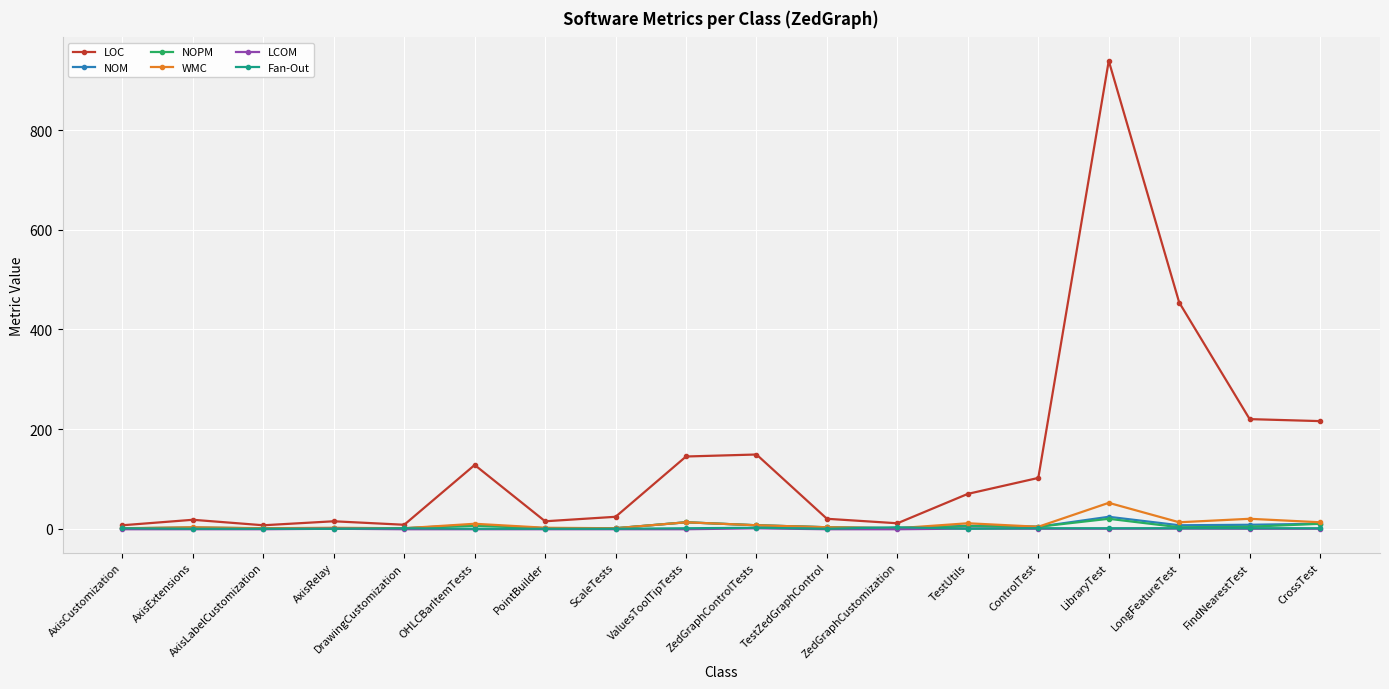

Which series has the largest total across all categories?

LOC